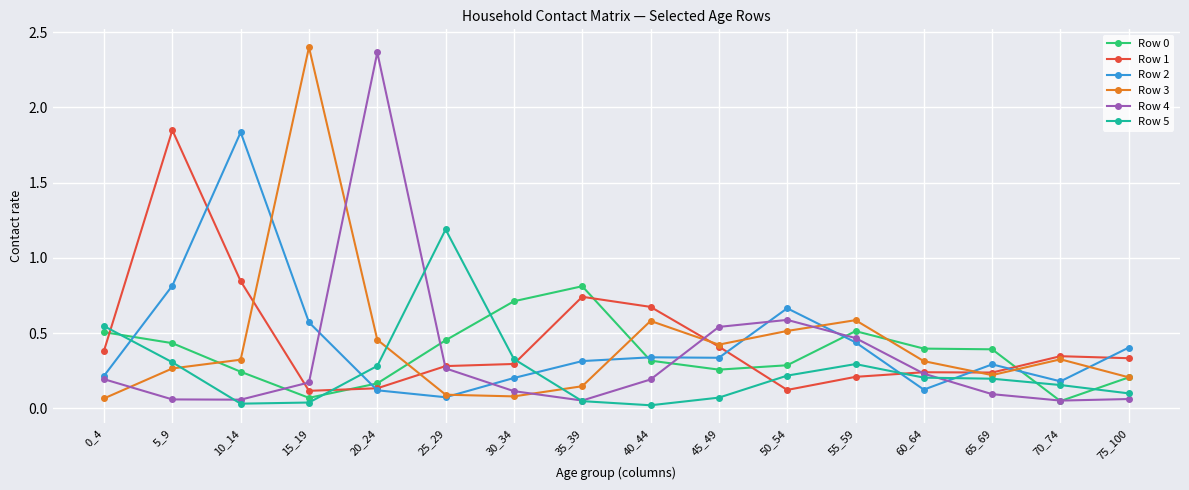

After their last crossing, which series has the higher values: Row 3 or Row 4?

Row 3